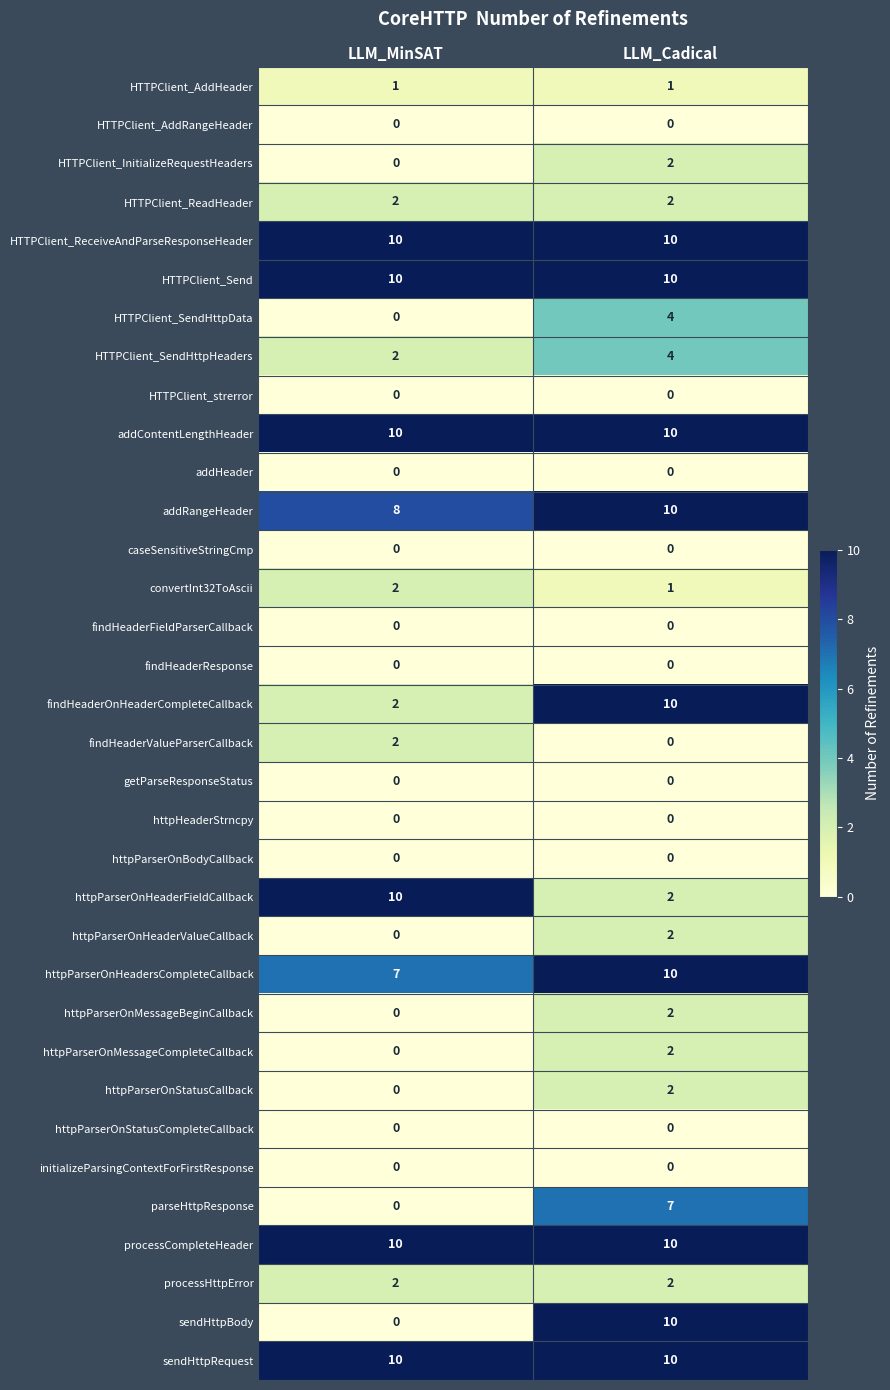

Which series has the widest spread of values?

sendHttpBody